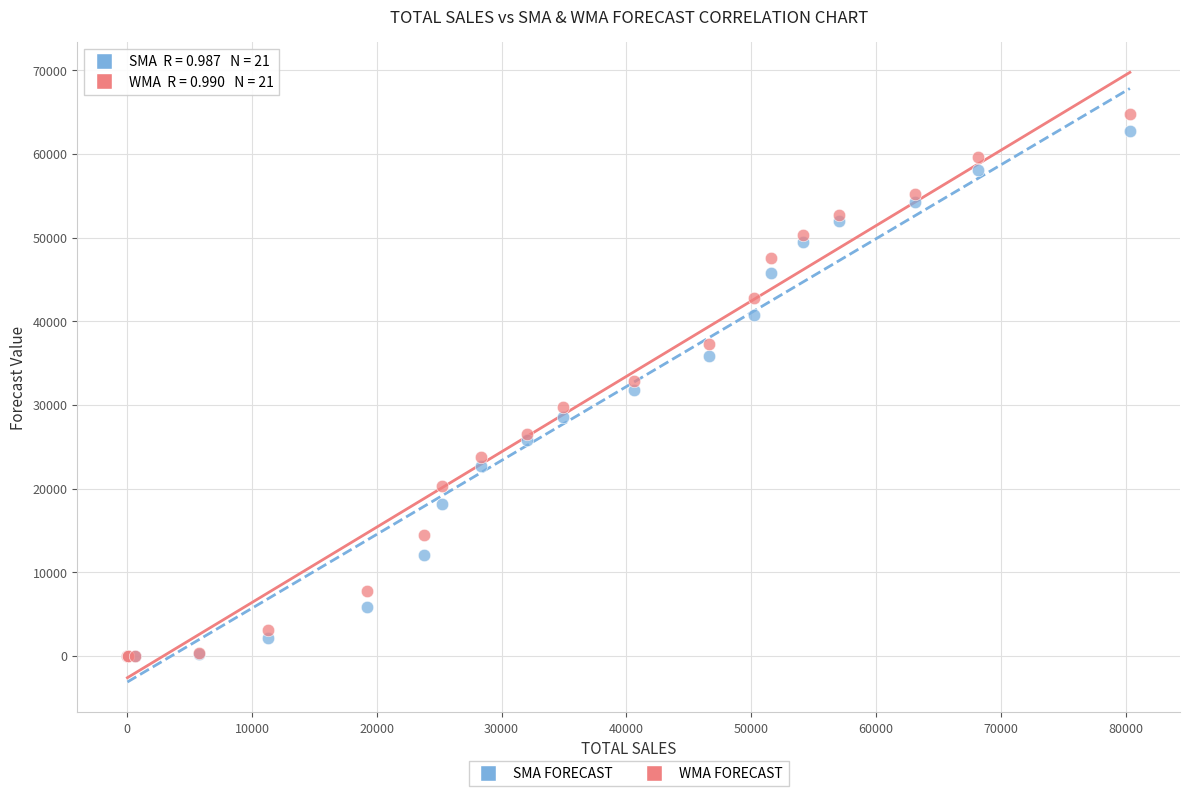

What are all the series names shown in the legend?

SMA FORECAST, WMA FORECAST